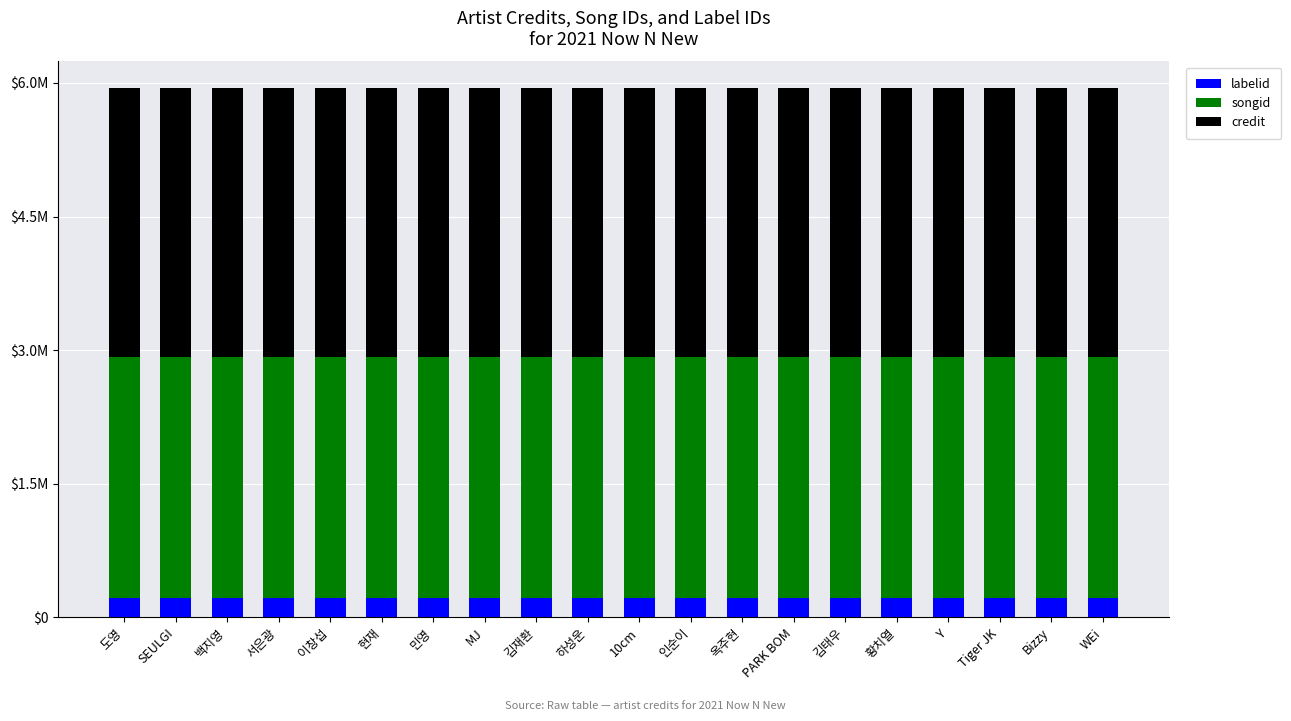

What are all the series names shown in the legend?

labelid, songid, credit